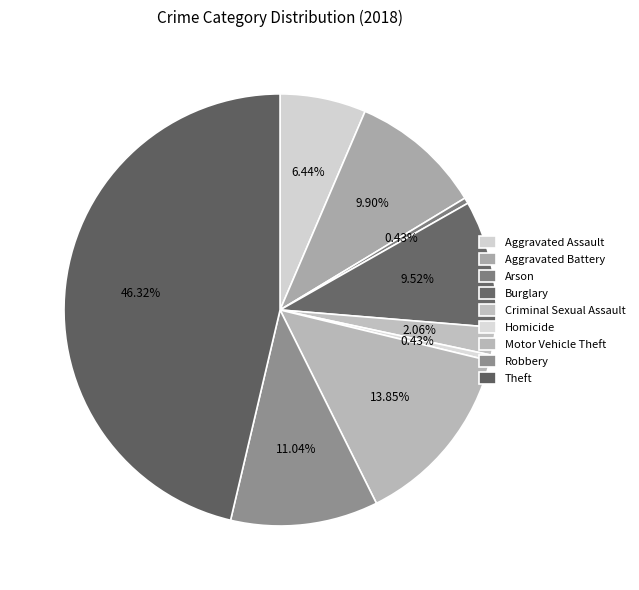

Is it true that Criminal Sexual Assault is 2% of the pie?

True